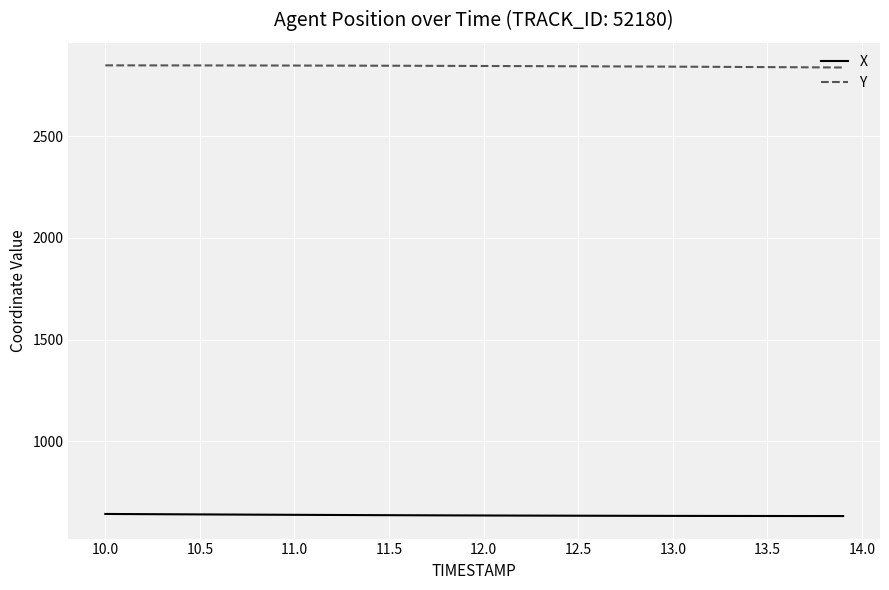

What is the maximum value shown in the chart?

2847.2